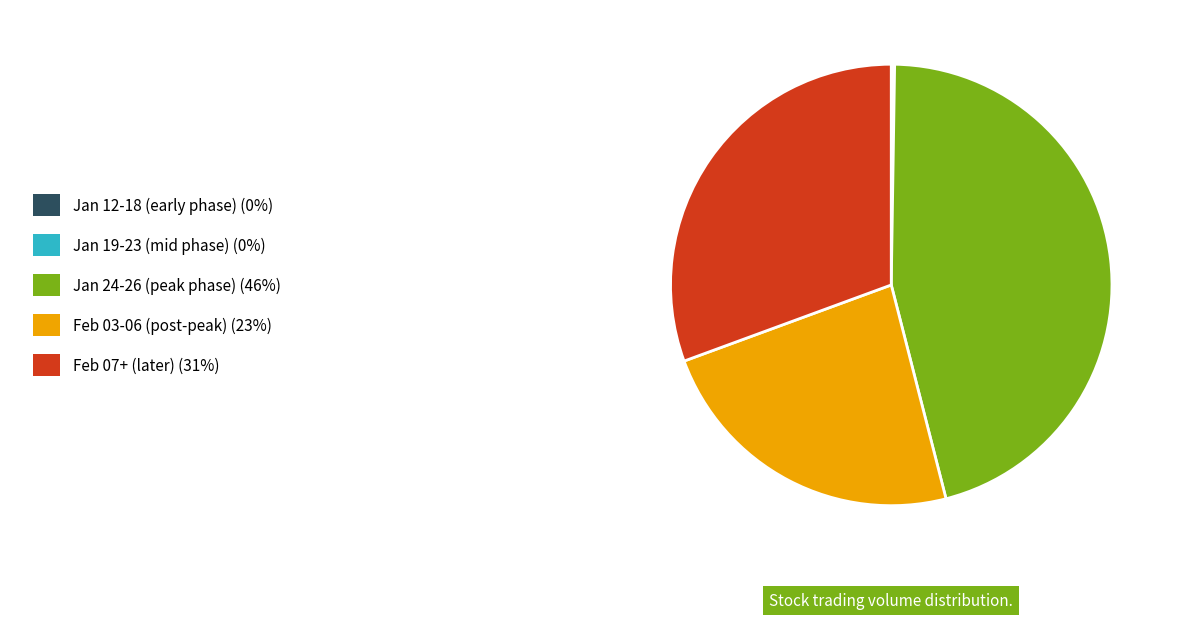

Is there a majority slice in this chart?

No